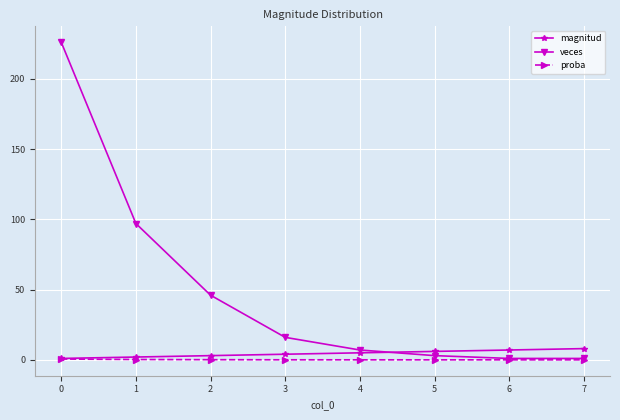

Which series has the largest range (max minus min)?

veces